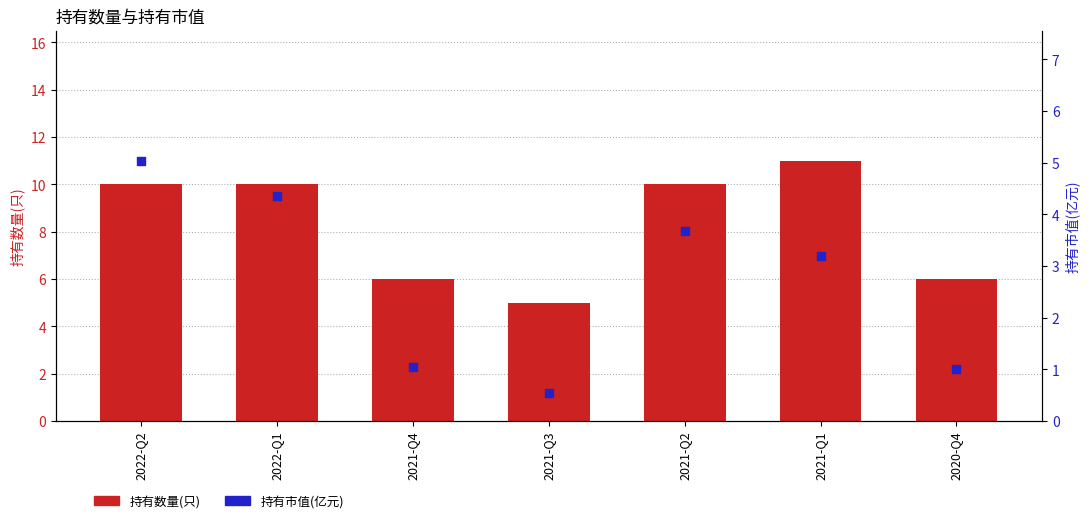

Which series contains the lowest Y value?

持有市值(亿元)